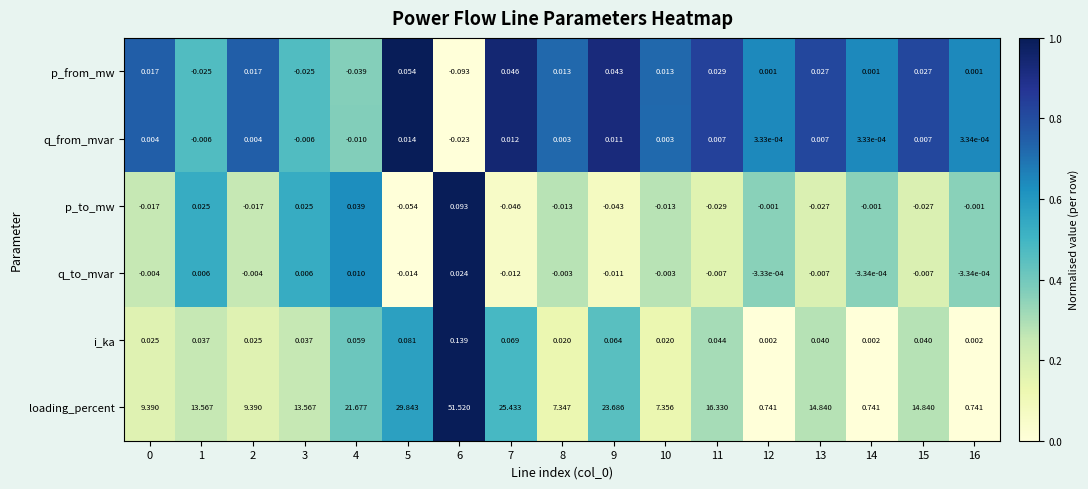

What is the maximum value shown in the chart?

51.5